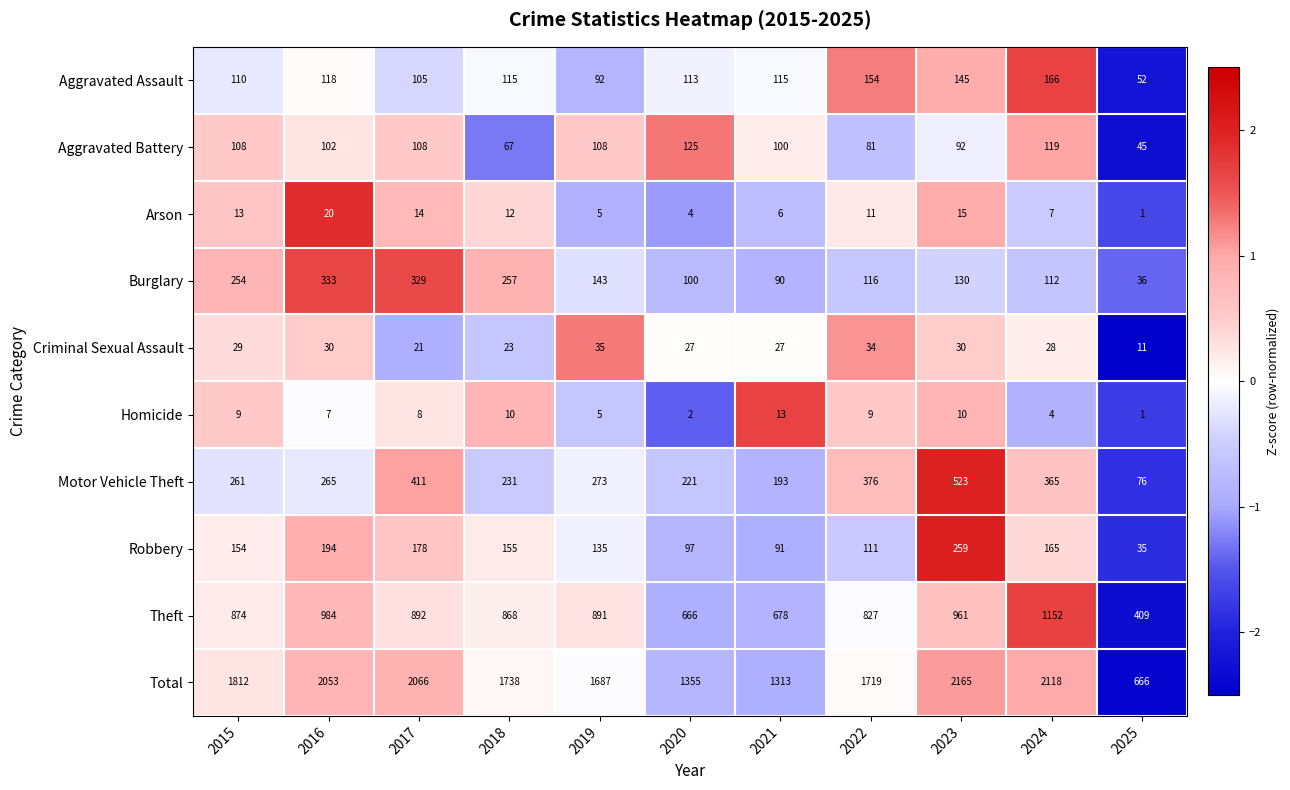

True or false: Motor Vehicle Theft has a value of 193 at 2021.

True